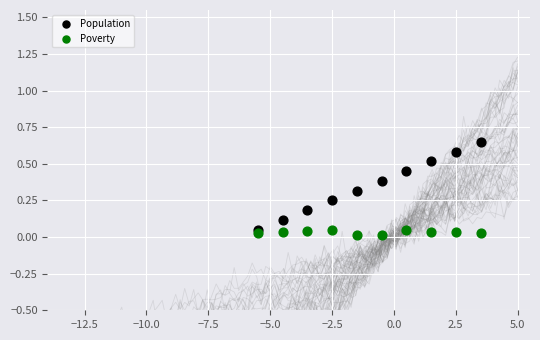

Which series reaches the minimum Y coordinate?

Poverty